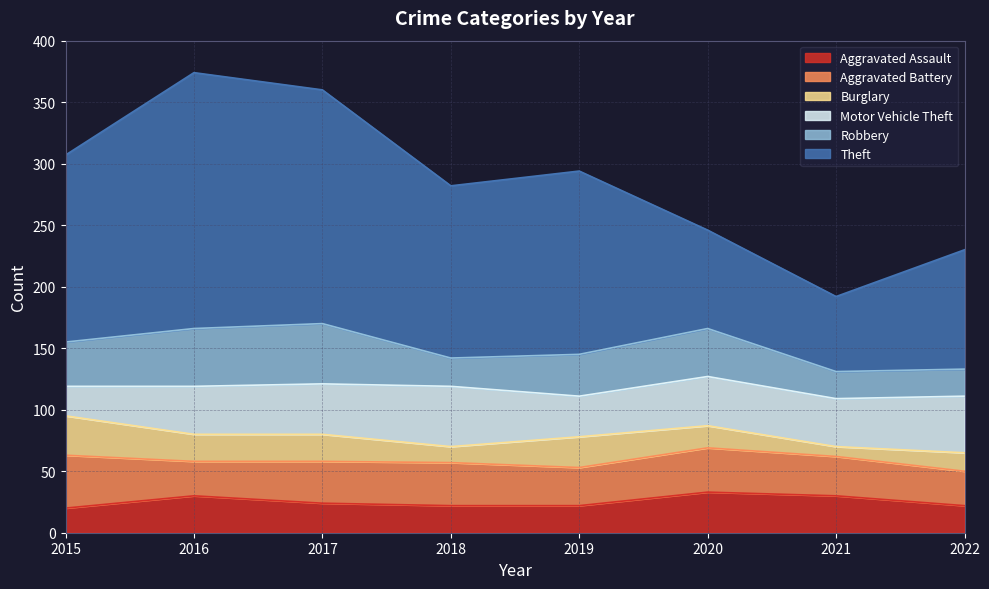

Rank the categories by Aggravated Assault value from highest to lowest.

2020, 2016, 2021, 2017, 2018, 2019, 2022, 2015